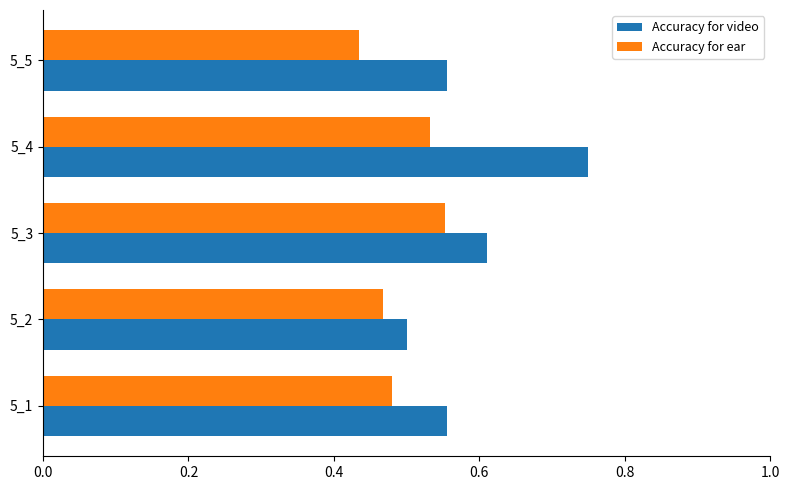

How many series are shown in this chart?

2